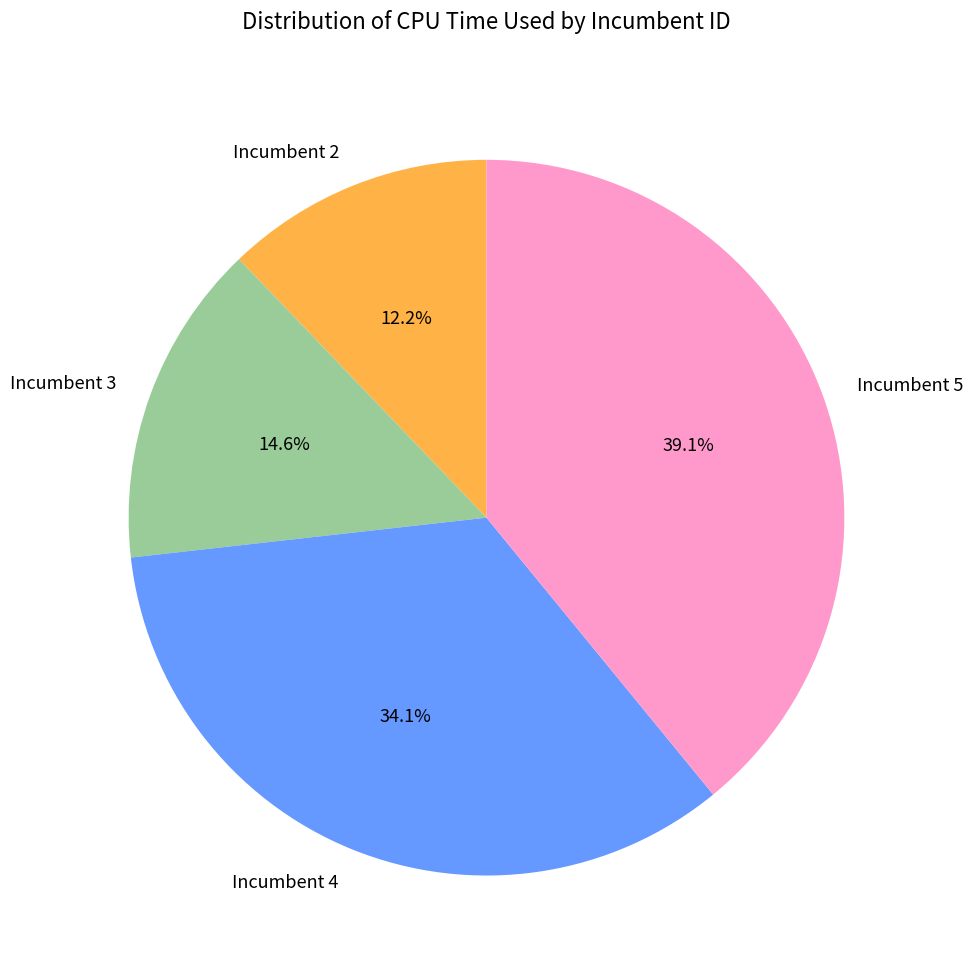

Which slice is the smallest?

Incumbent 2